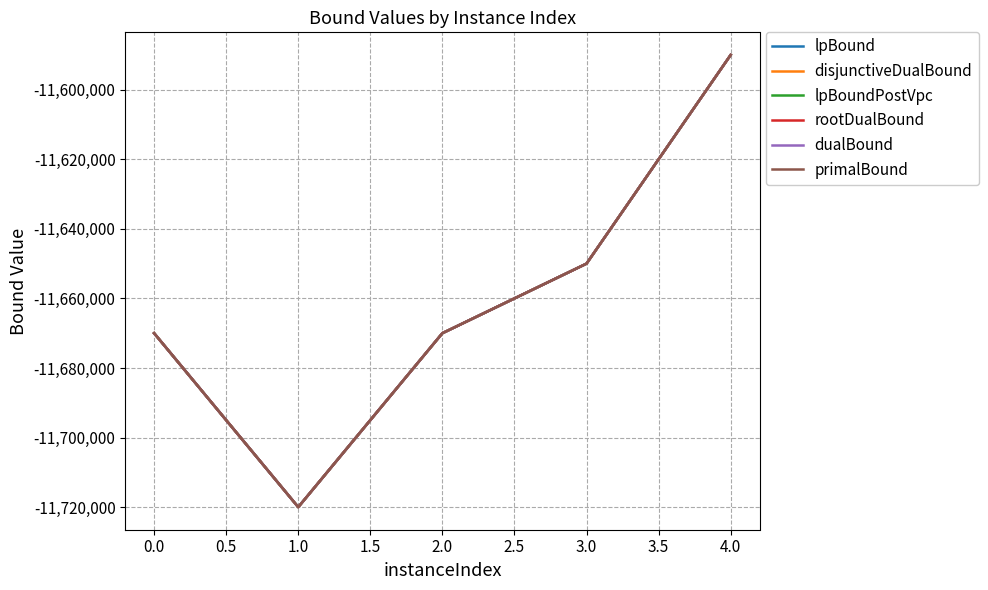

What is the maximum value shown in the chart?

-11590000